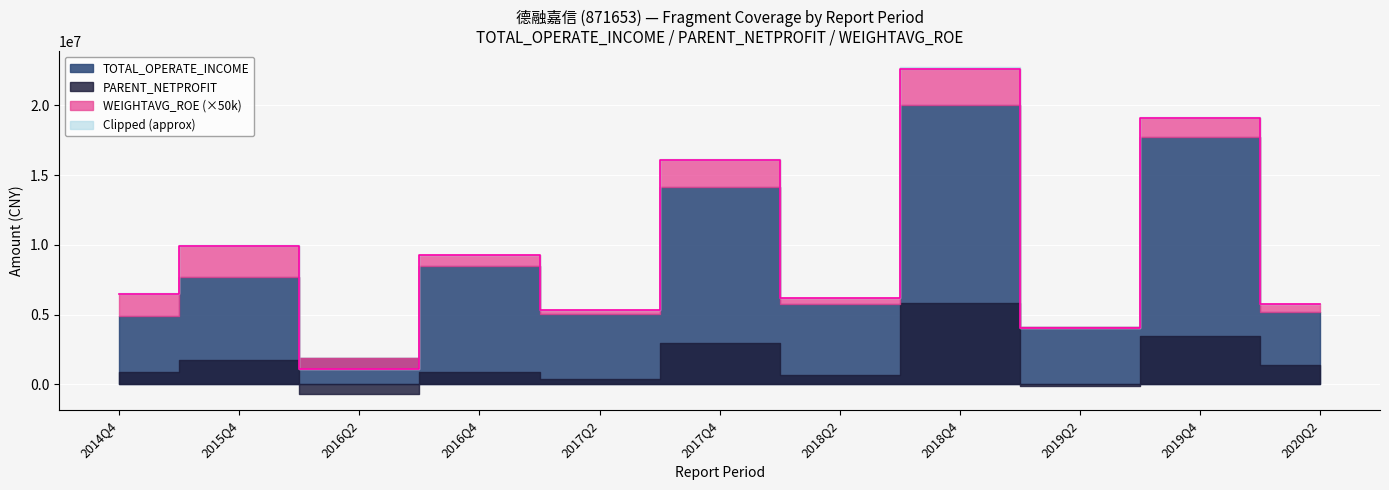

Reading right to left, extract all data points from this chart.

TOTAL_OPERATE_INCOME: 2020Q2=5178230.6	2019Q4=17726784.9	2019Q2=4111406.3	2018Q4=20051411.3	2018Q2=5781267.9	2017Q4=14169209.4	2017Q2=5026146.0	2016Q4=8466407.9	2016Q2=1855512.6	2015Q4=7715946.5	2014Q4=4931810.8
PARENT_NETPROFIT: 2020Q2=1415836.4	2019Q4=3477347.4	2019Q2=-107703.2	2018Q4=5813619.1	2018Q2=689119.6	2017Q4=2932723.1	2017Q2=366896.1	2016Q4=865815.1	2016Q2=-690681.9	2015Q4=1762004.3	2014Q4=857964.8
WEIGHTAVG_ROE: 2020Q2=11.1	2019Q4=27.9	2019Q2=-0.9	2018Q4=51.9	2018Q2=7.5	2017Q4=38.7	2017Q2=5.8	2016Q4=15.6	2016Q2=-15.1	2015Q4=43.6	2014Q4=31.4